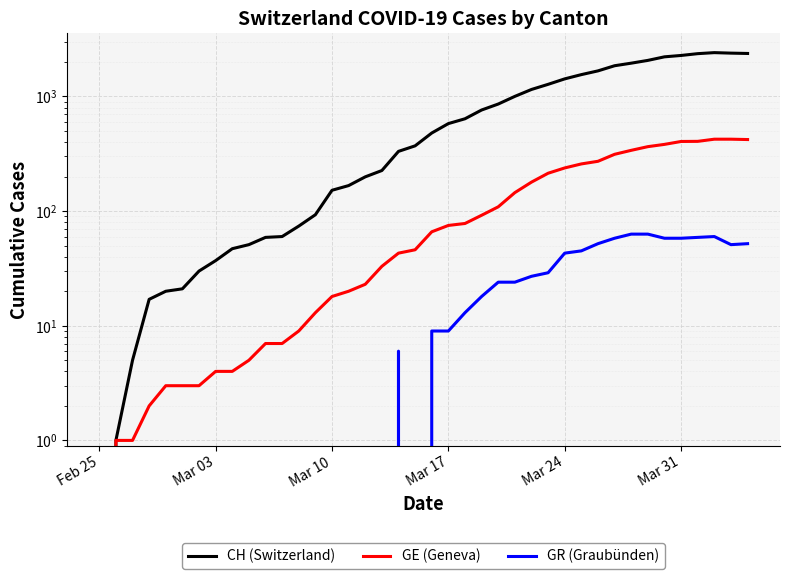

What is the total value across all series at Mar 03?

41